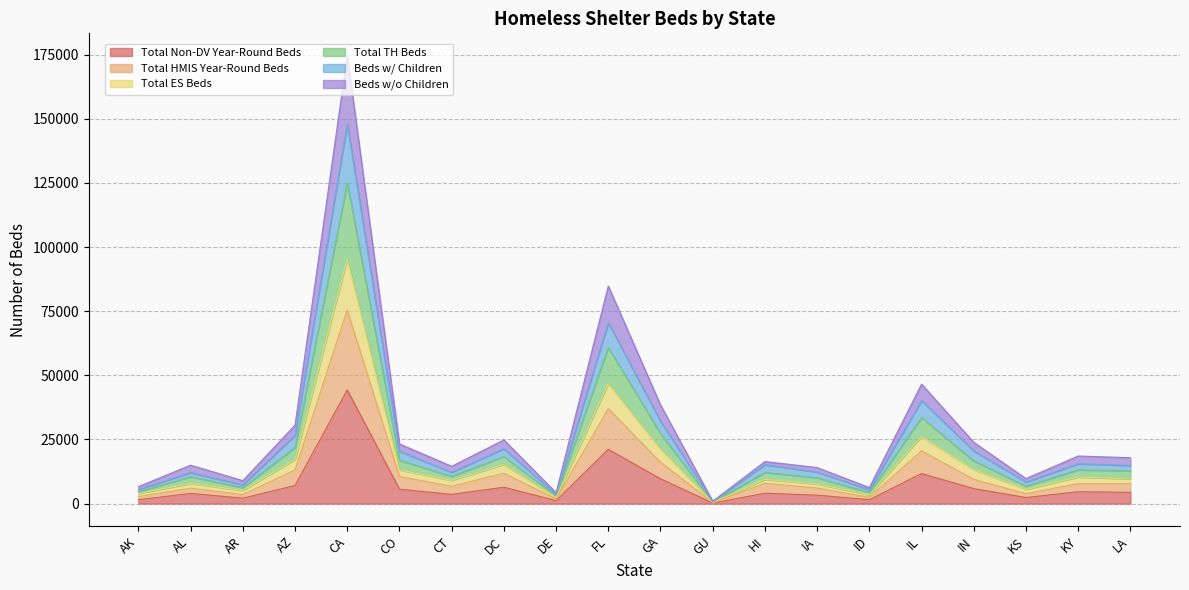

At which label does Total Non-DV Year-Round Beds reach its peak?

CA